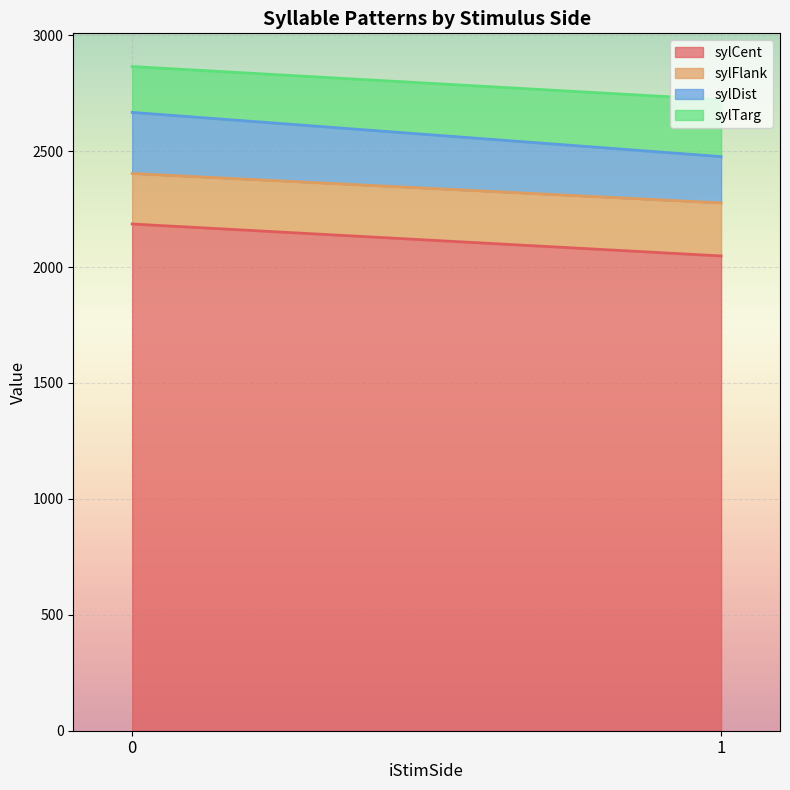

What is the lowest value of the sylCent series?

2047.8